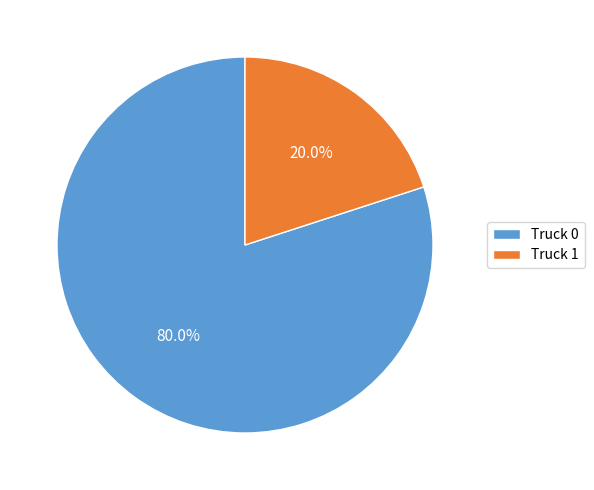

To the nearest percent, what is the difference between the Truck 1 and Truck 0 slice percentages?

60%